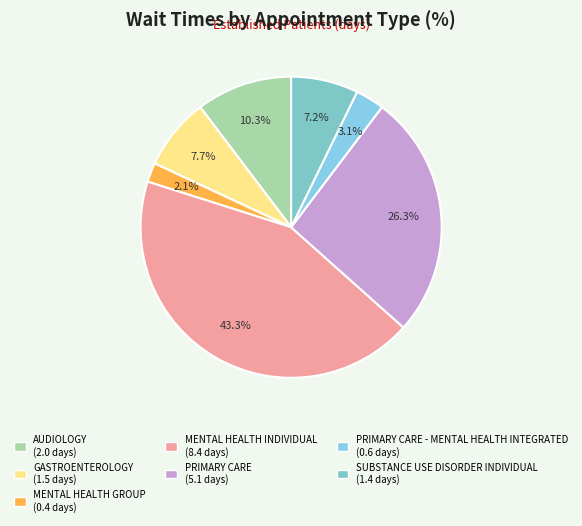

Count the number of slices in the pie.

7